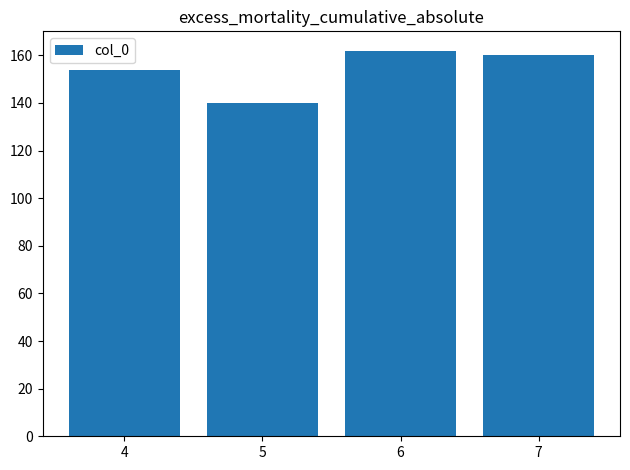

Reading left to right, what are all the values shown in this chart?

4=154	5=140	6=162	7=160